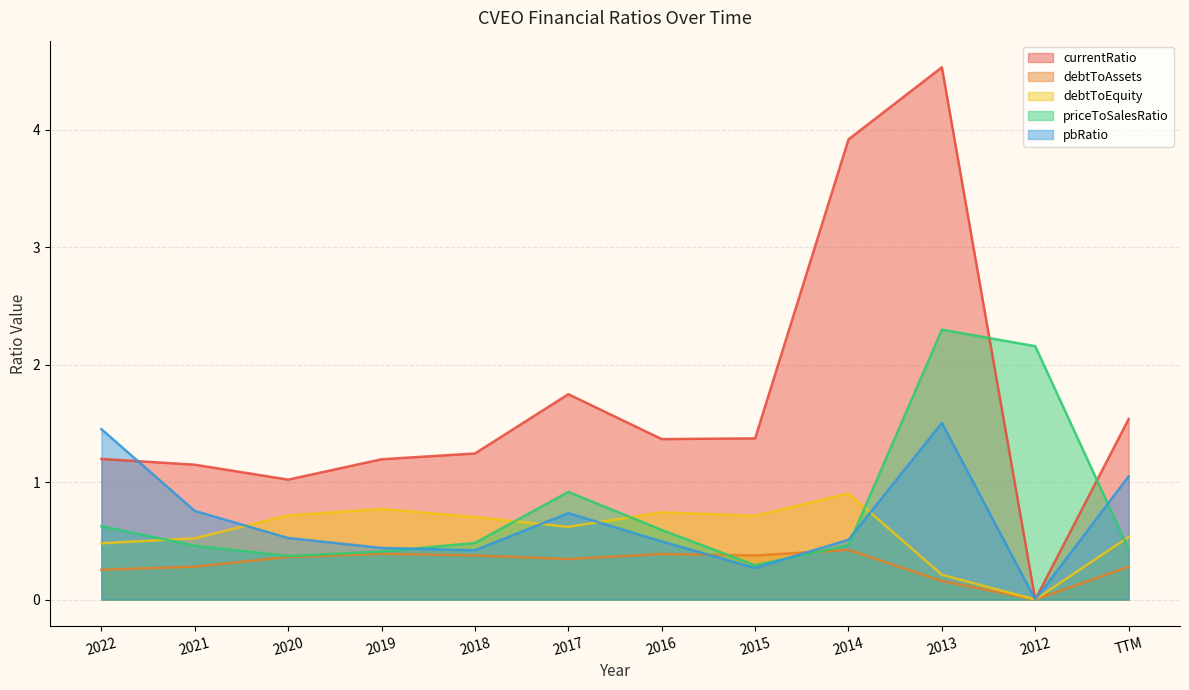

The value of pbRatio at 2012 is 0.9. True or false?

False